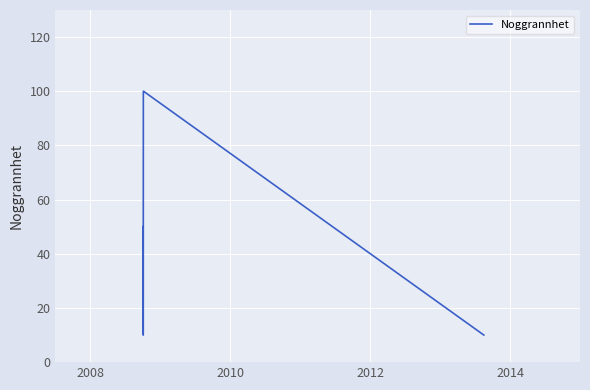

How many values are between 10 and 100?

12